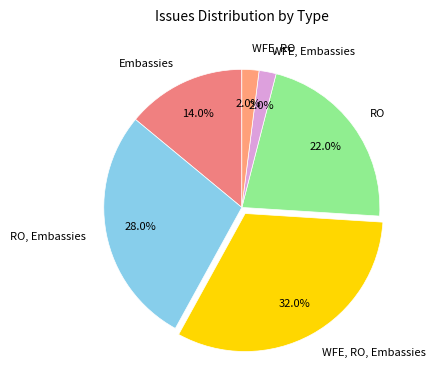

To the nearest percent, what is the difference between the WFE, RO and WFE, Embassies slice percentages?

0%